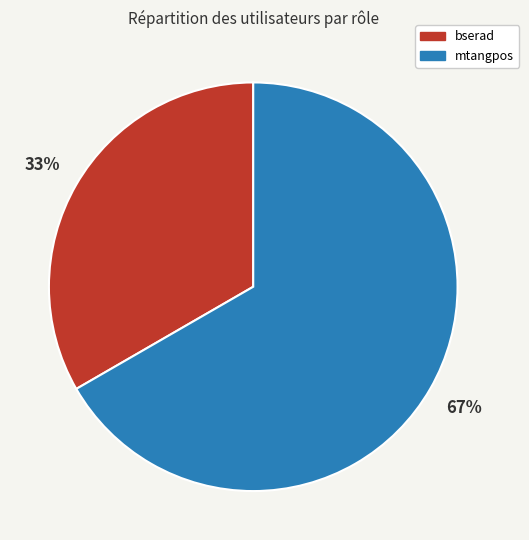

Is the sum of bserad and mtangpos greater than half?

Yes